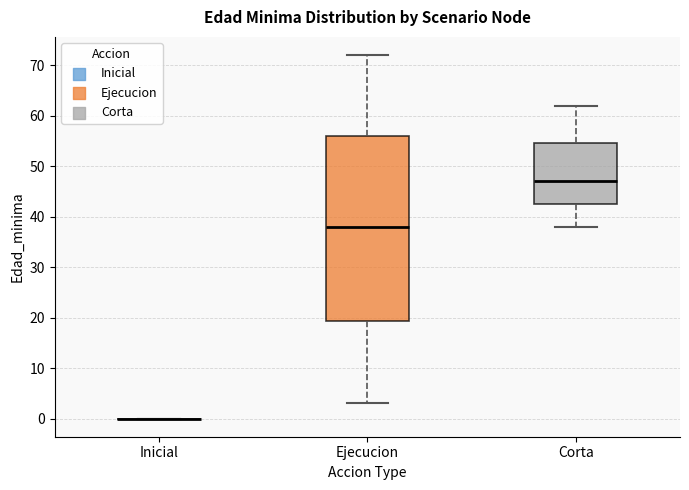

Where is the upper edge of the box for Ejecucion on the y-axis? The values are not printed on the chart, so give them approximately, as read against the axis.

56